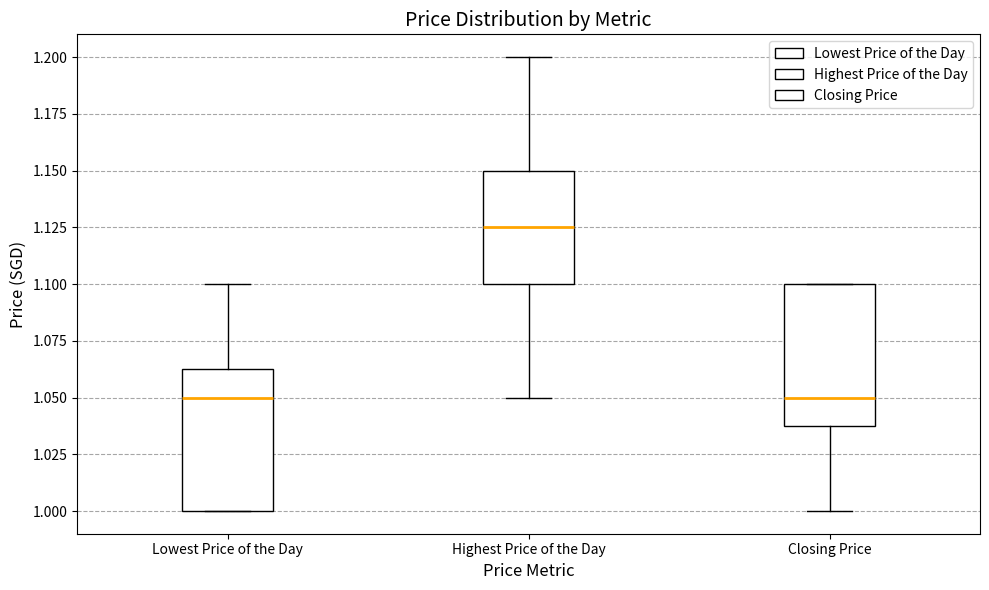

Reading left to right, transcribe this box plot: for each box, give where its median line is, the range the box spans, and where its two whiskers end, as read against the y-axis. The values are not printed on the chart, so give them approximately, as read against the axis.

Lowest Price of the Day: median 1.050, box 1.000 to 1.065, whiskers 1.000 to 1.100
Highest Price of the Day: median 1.125, box 1.100 to 1.150, whiskers 1.050 to 1.200
Closing Price: median 1.050, box 1.040 to 1.100, whiskers 1.000 to 1.100